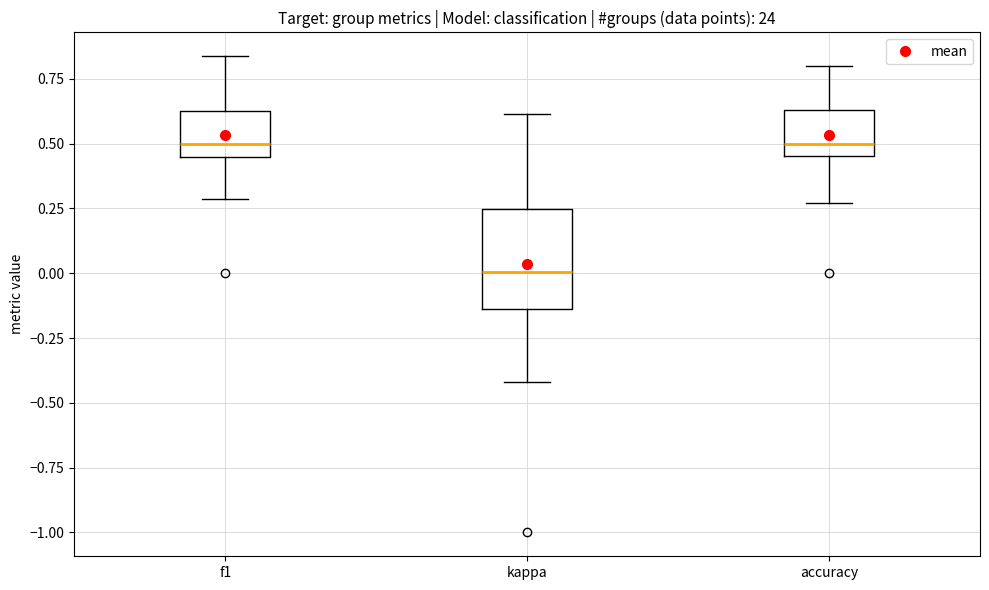

Where is the upper edge of the box for kappa on the y-axis? The values are not printed on the chart, so give them approximately, as read against the axis.

0.25